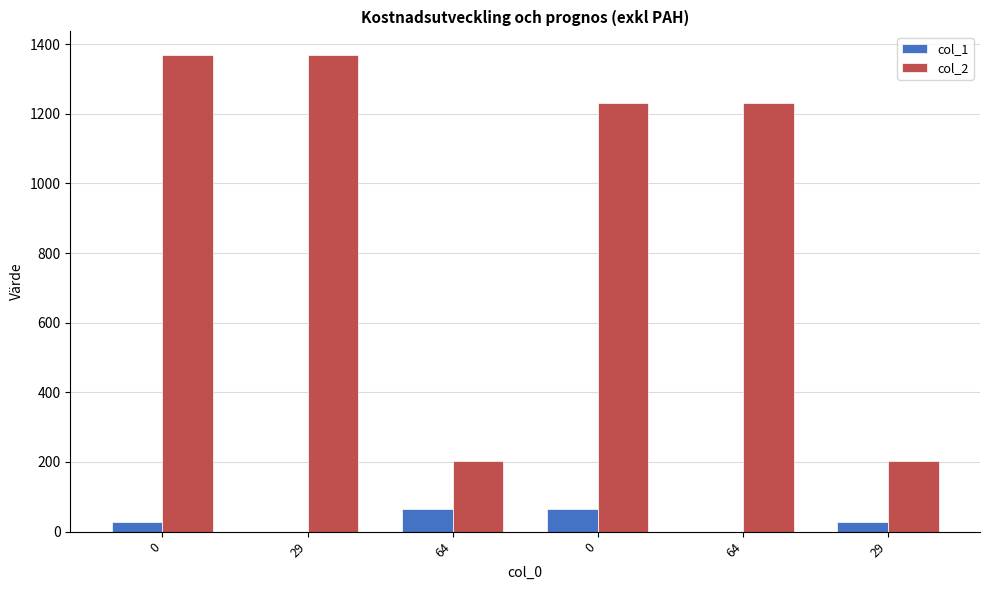

Which series has the largest total across all categories?

col_2